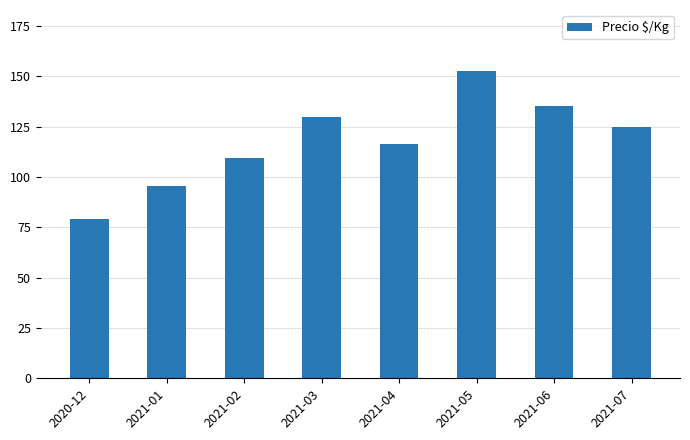

List the labels in order of value, smallest first.

2020-12, 2021-01, 2021-02, 2021-04, 2021-07, 2021-03, 2021-06, 2021-05